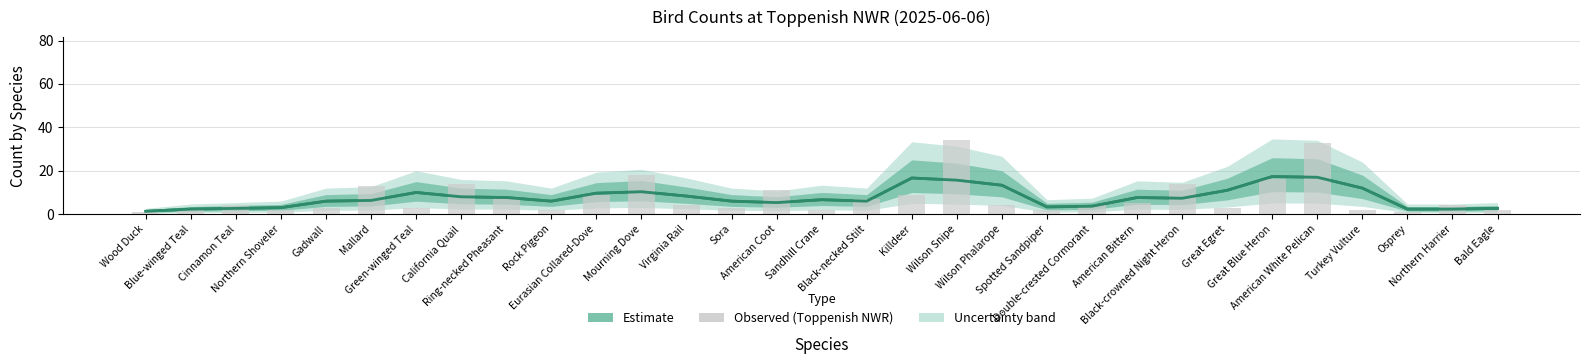

What is the average value of the Estimate series?

7.7